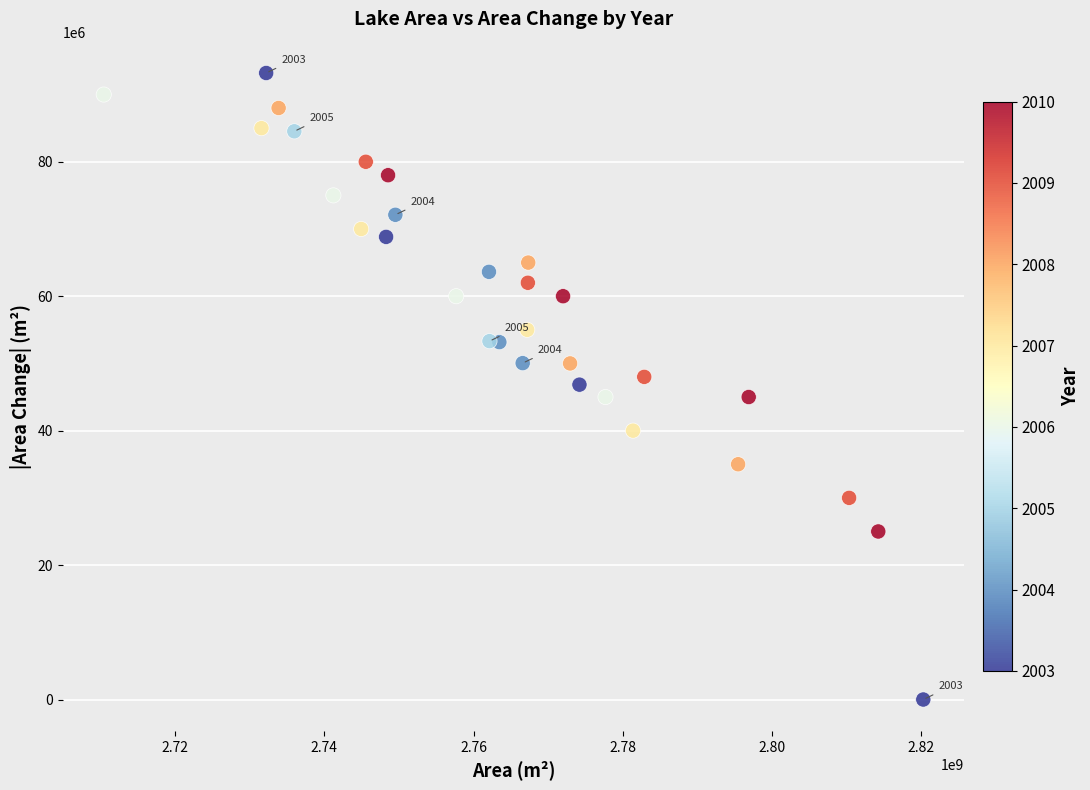

What is the range of Y values (max minus min)?

93206700